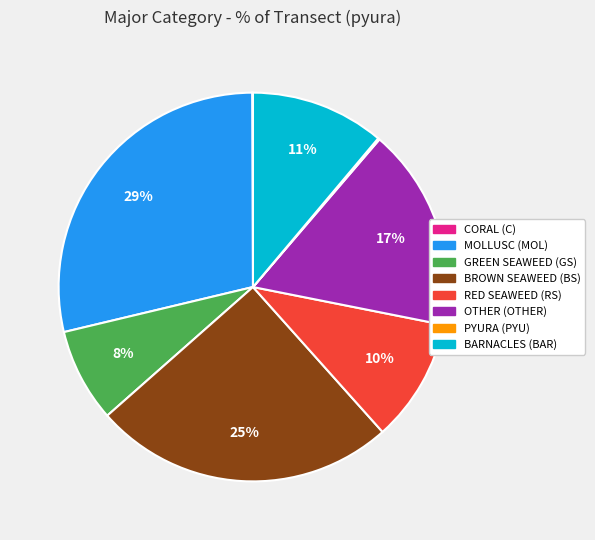

To the nearest percent, what portion does RED SEAWEED (RS) represent?

10%